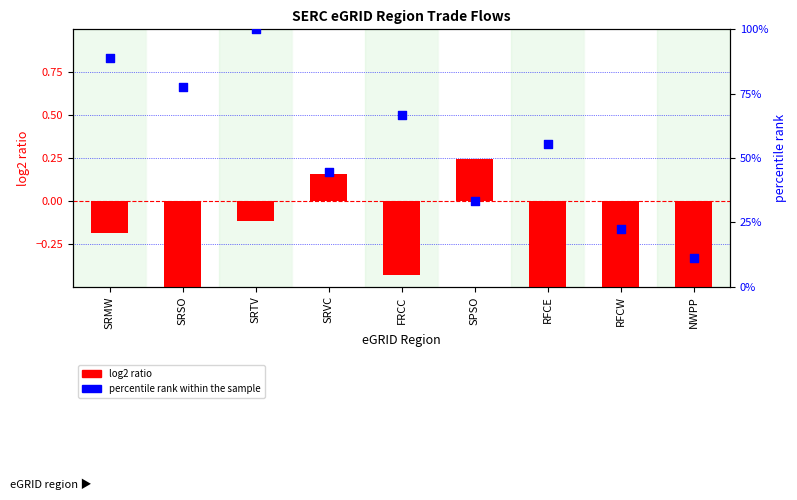

Which series has the largest Y range (max minus min)?

log2 ratio